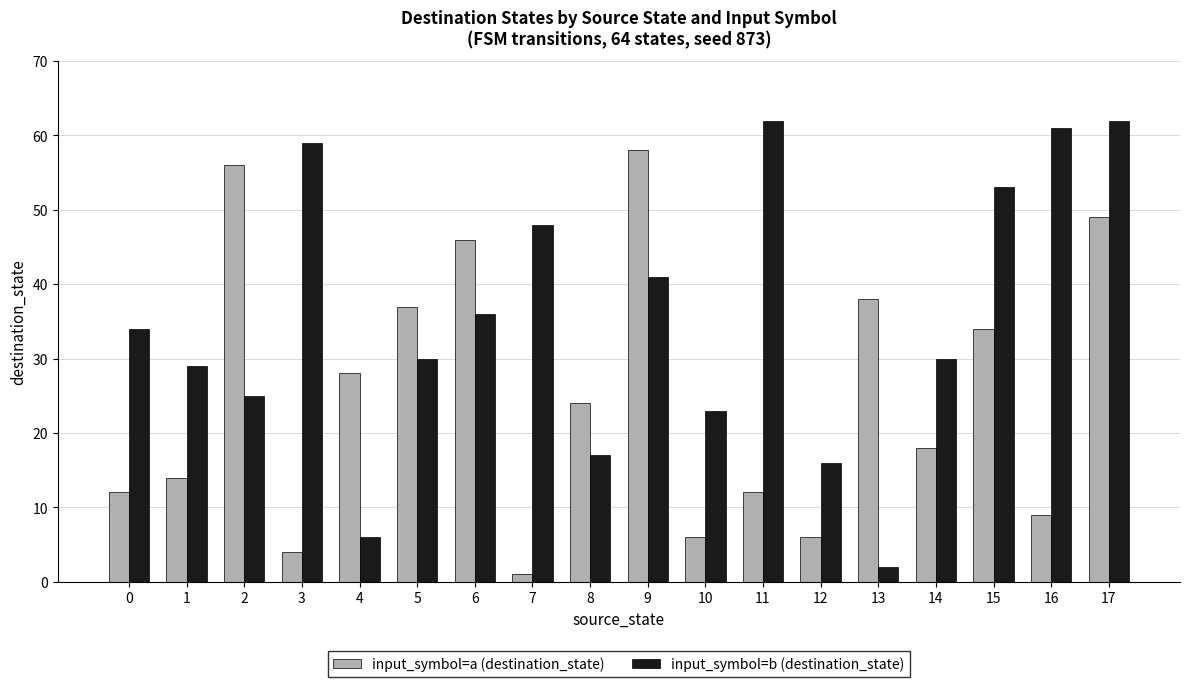

How many categories are shown in the chart?

18